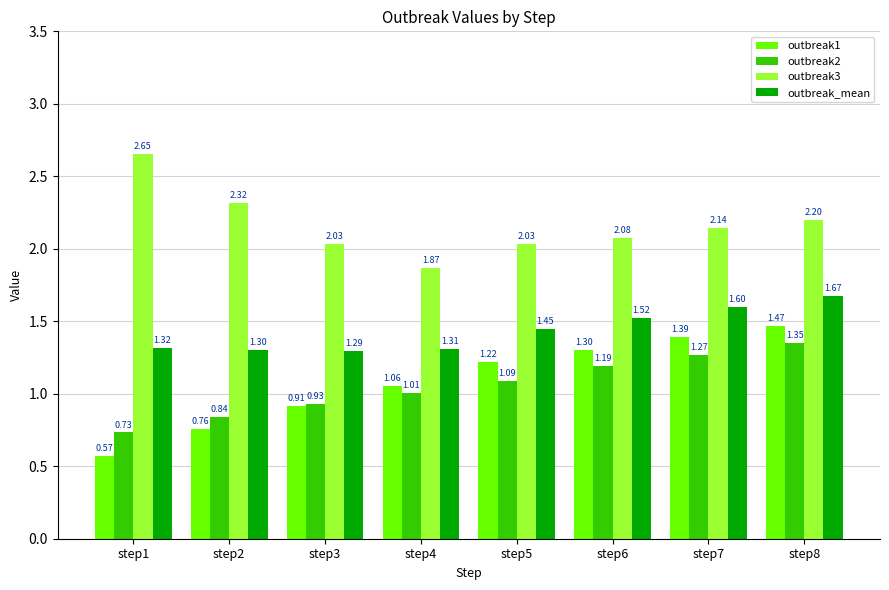

What is the sum of all outbreak1 values?

8.7